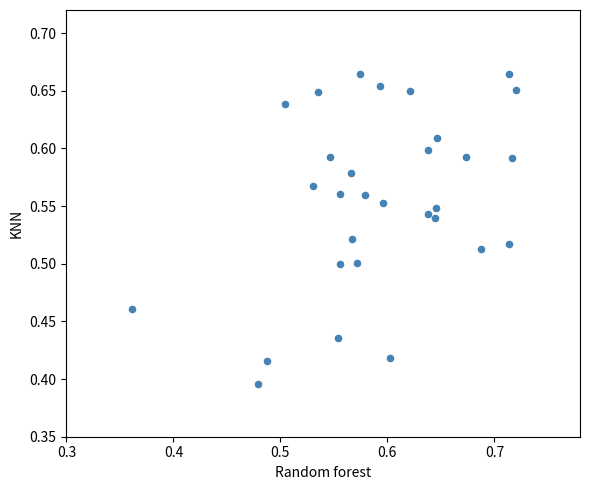

What is the range of Y values (max minus min)?

0.3